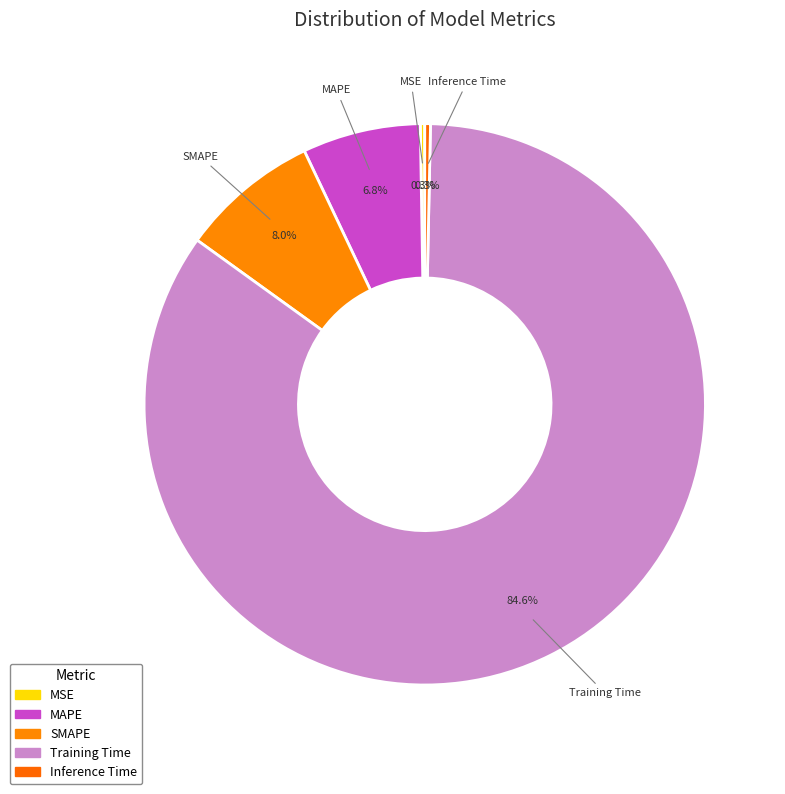

Which slice is the largest?

Training Time